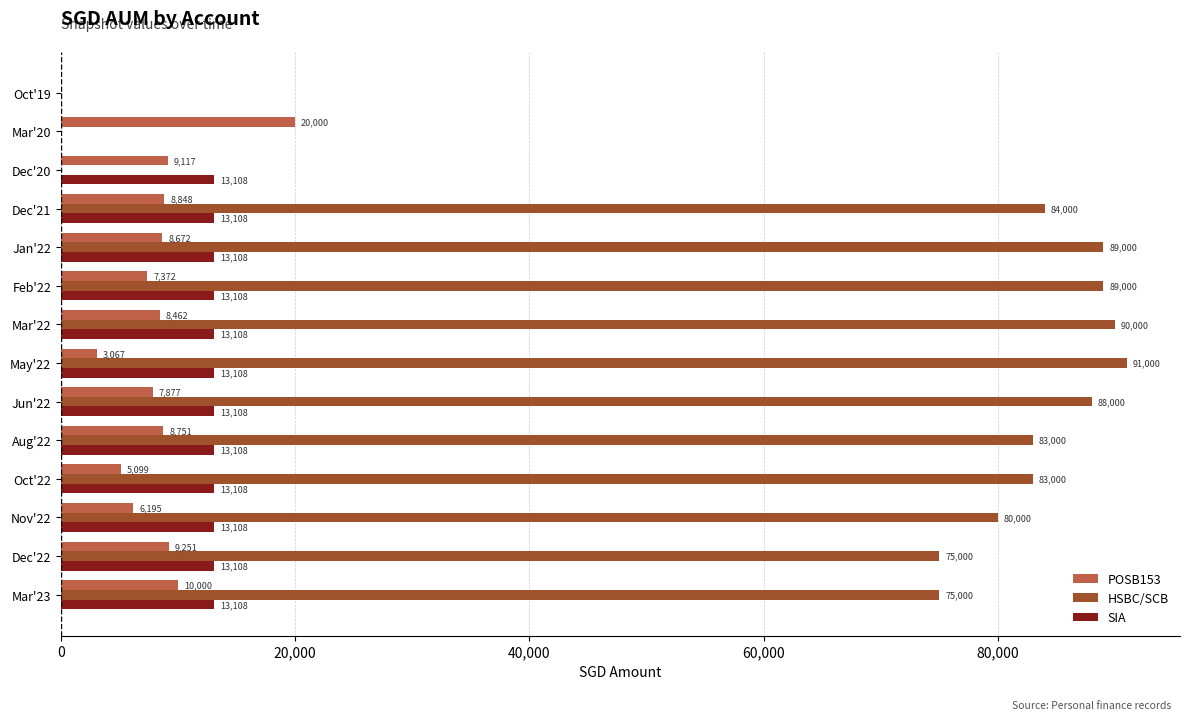

The value of HSBC/SCB at Aug'22 is 31555.4. True or false?

False